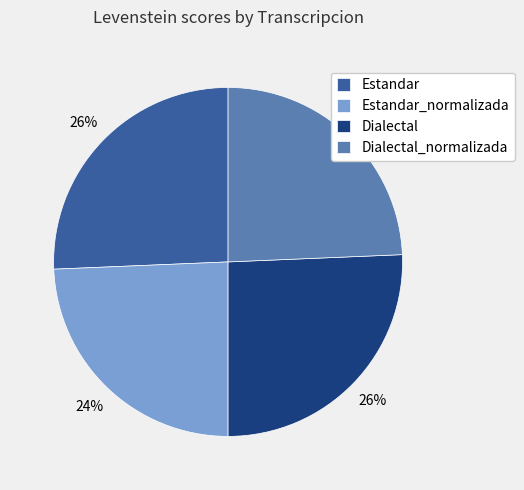

To the nearest percent, what is the combined percentage of Dialectal_normalizada and Dialectal?

50%